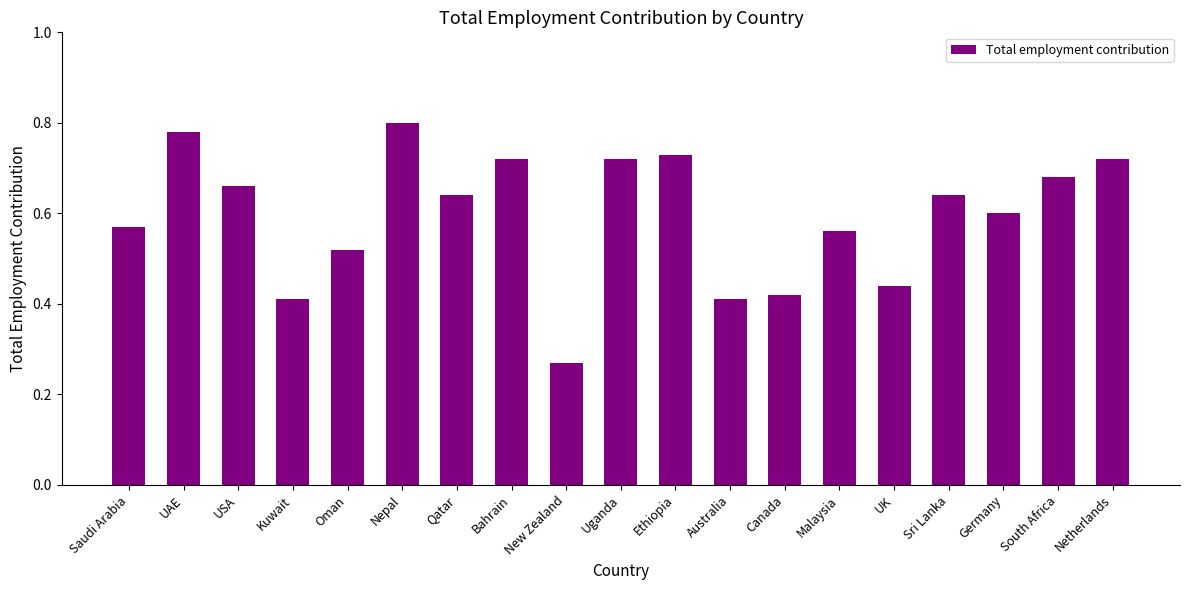

How many values are between 0 and 1?

19